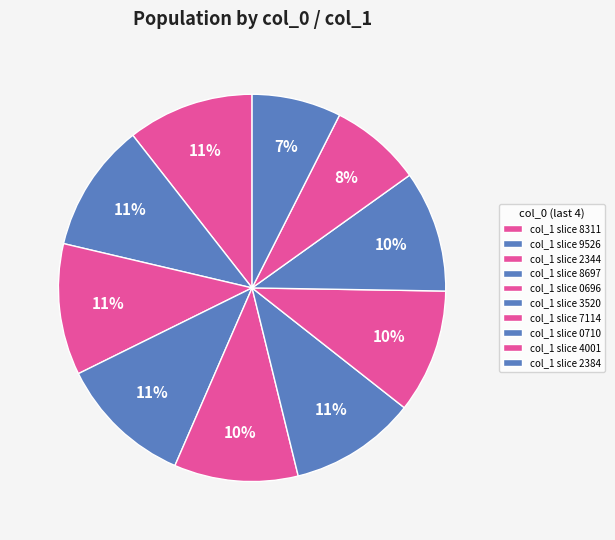

Is there a majority slice in this chart?

No